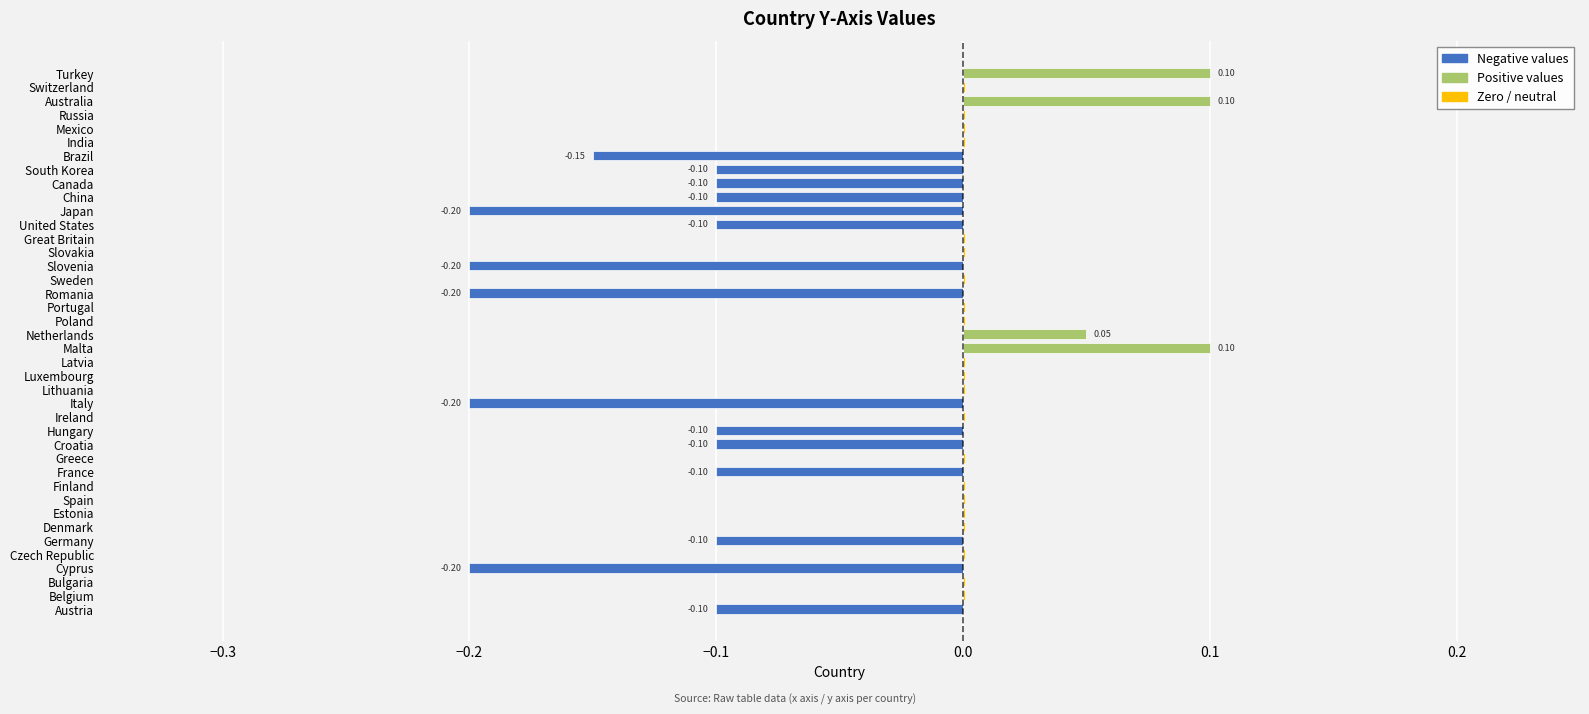

The Negative series shows 0.1 at Great Britain. True or false?

False